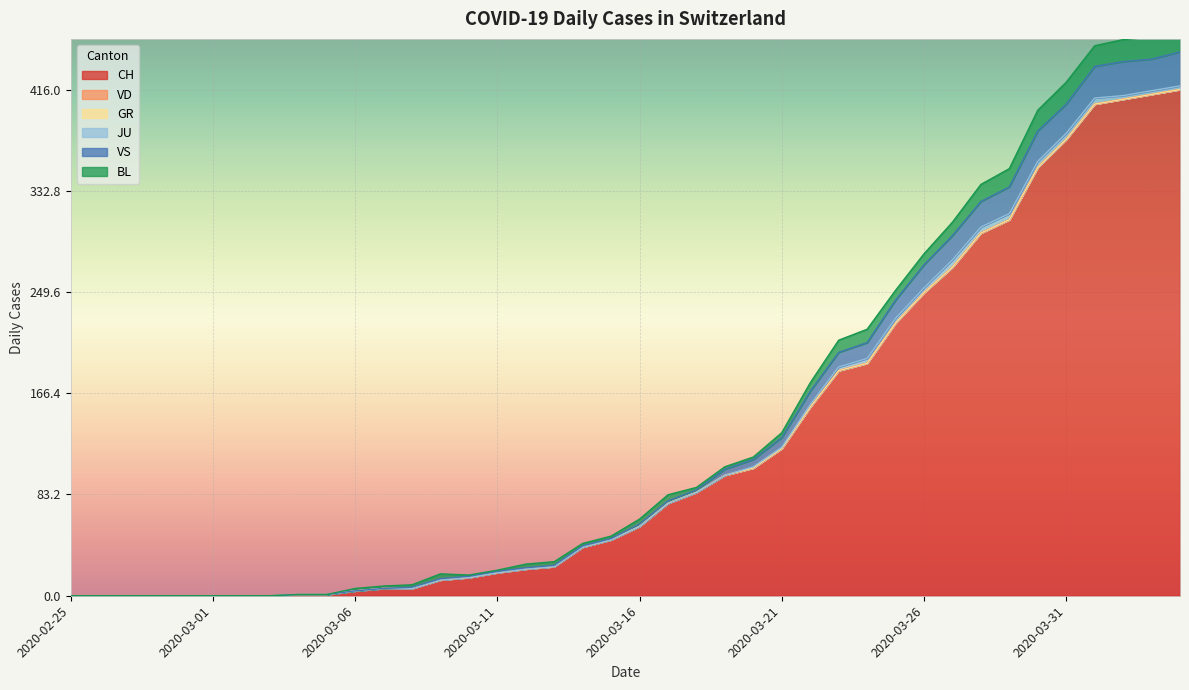

Is it true that JU equals 0 at 2020-03-11?

True